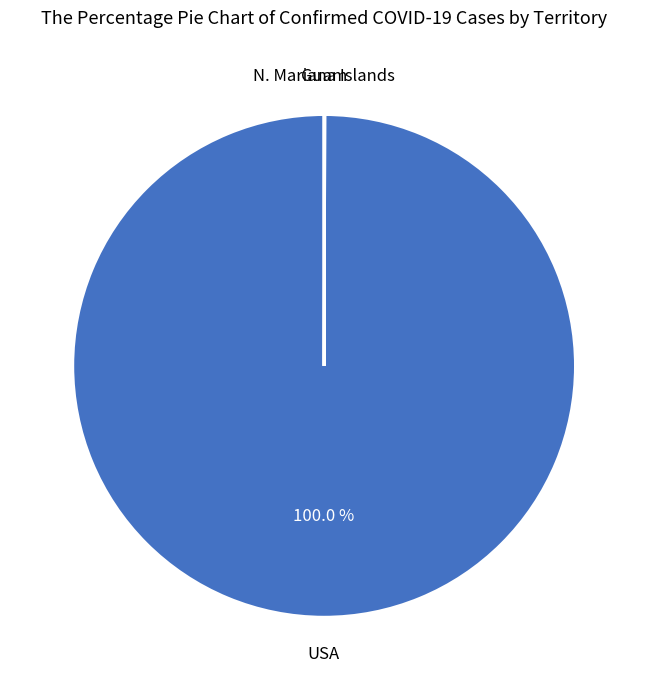

Is there any slice that represents more than half of the pie?

Yes